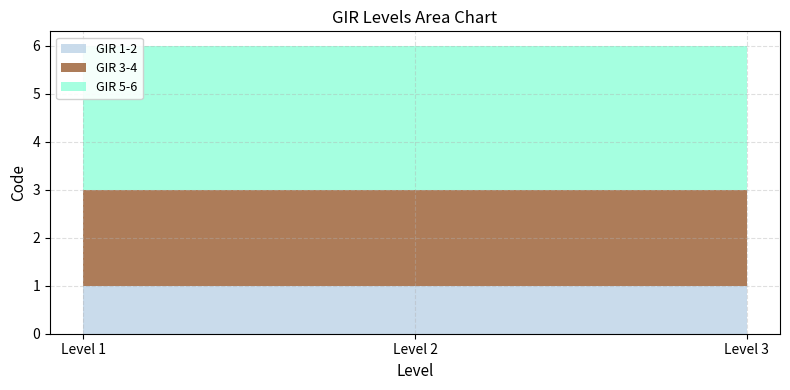

Reading right to left, extract all data points from this chart.

GIR 1-2: Level 3=1	Level 2=1	Level 1=1
GIR 3-4: Level 3=2	Level 2=2	Level 1=2
GIR 5-6: Level 3=3	Level 2=3	Level 1=3